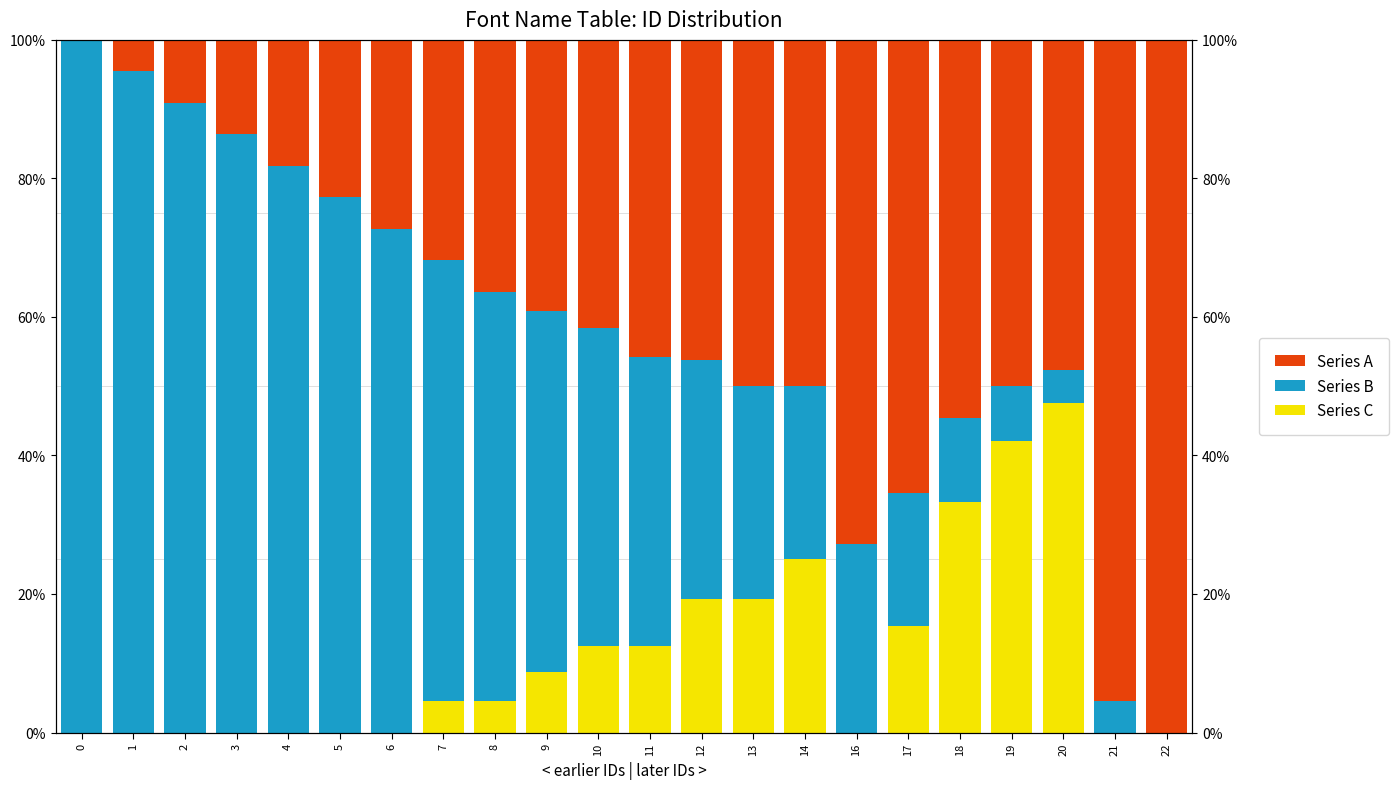

What is the difference between the maximum and second lowest values in the Series B series?

95.5